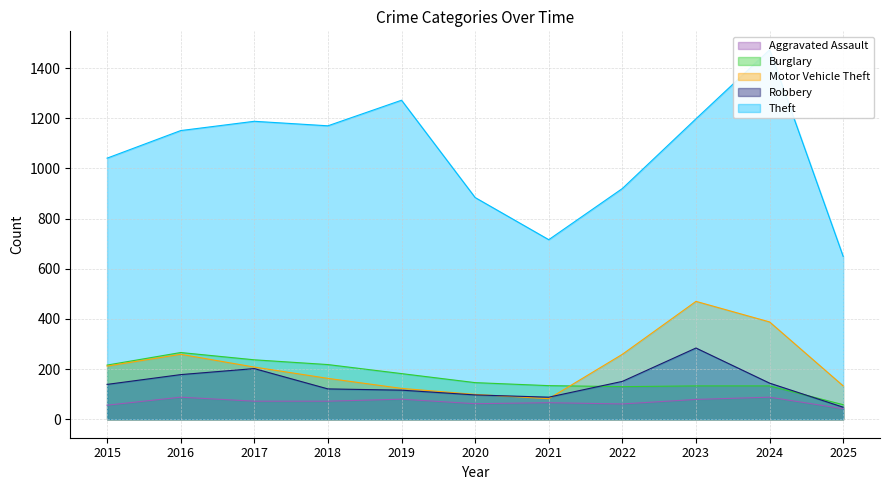

Which series ends up on top after the final intersection of Motor Vehicle Theft and Burglary?

Motor Vehicle Theft